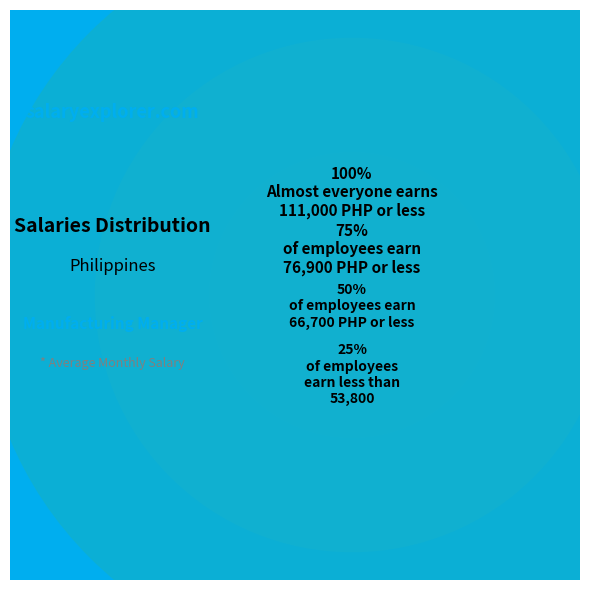

Between 5 and 0, which is larger?

5